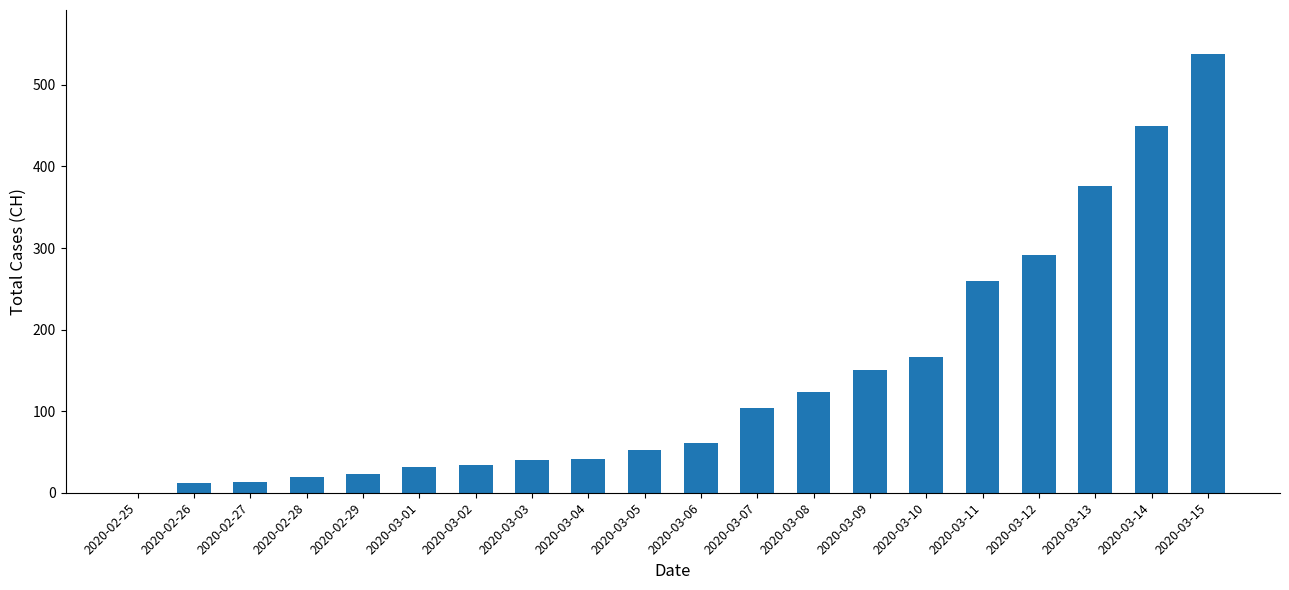

The value at 2020-02-28 is 19. True or false?

True